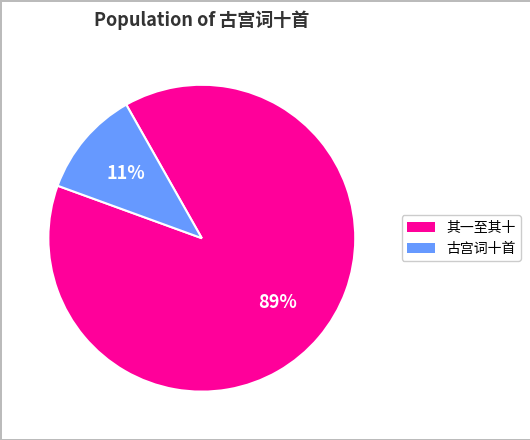

Is there any slice that represents more than half of the pie?

Yes